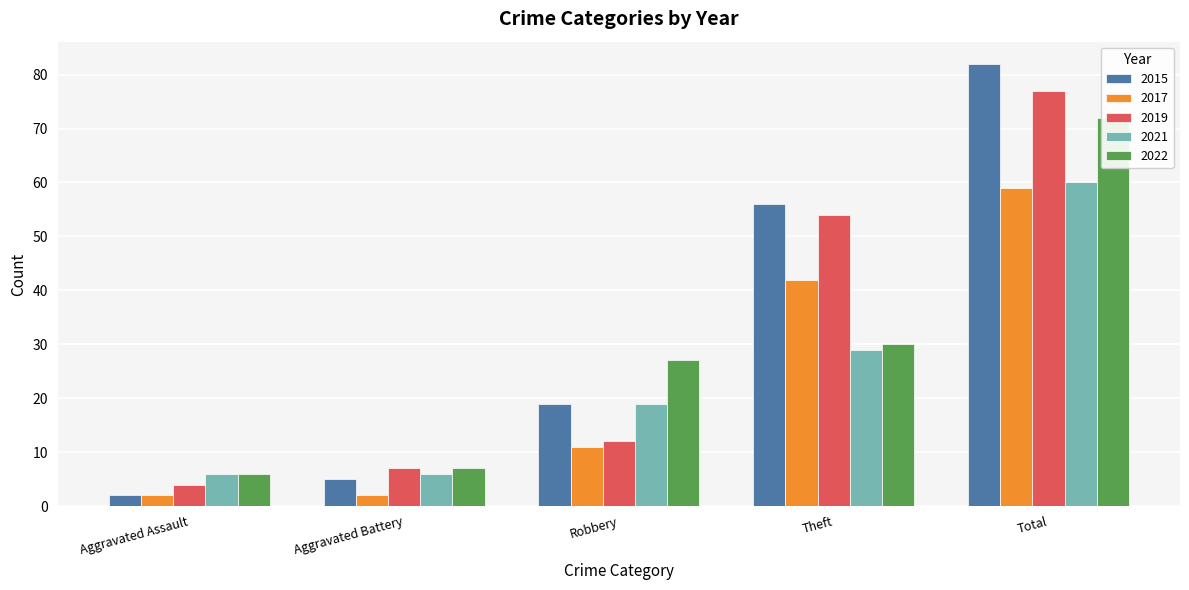

Is it true that 2015 equals 56 at Theft?

True